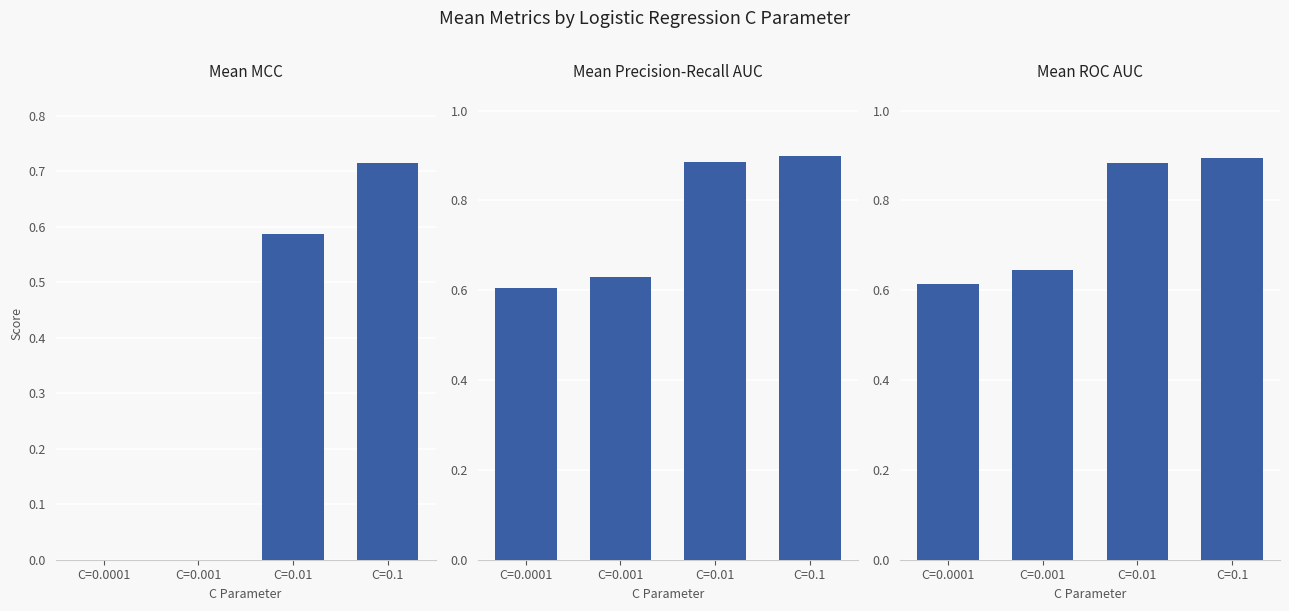

The value of mean_roc_auc at C=0.01 is 1.6. True or false?

False